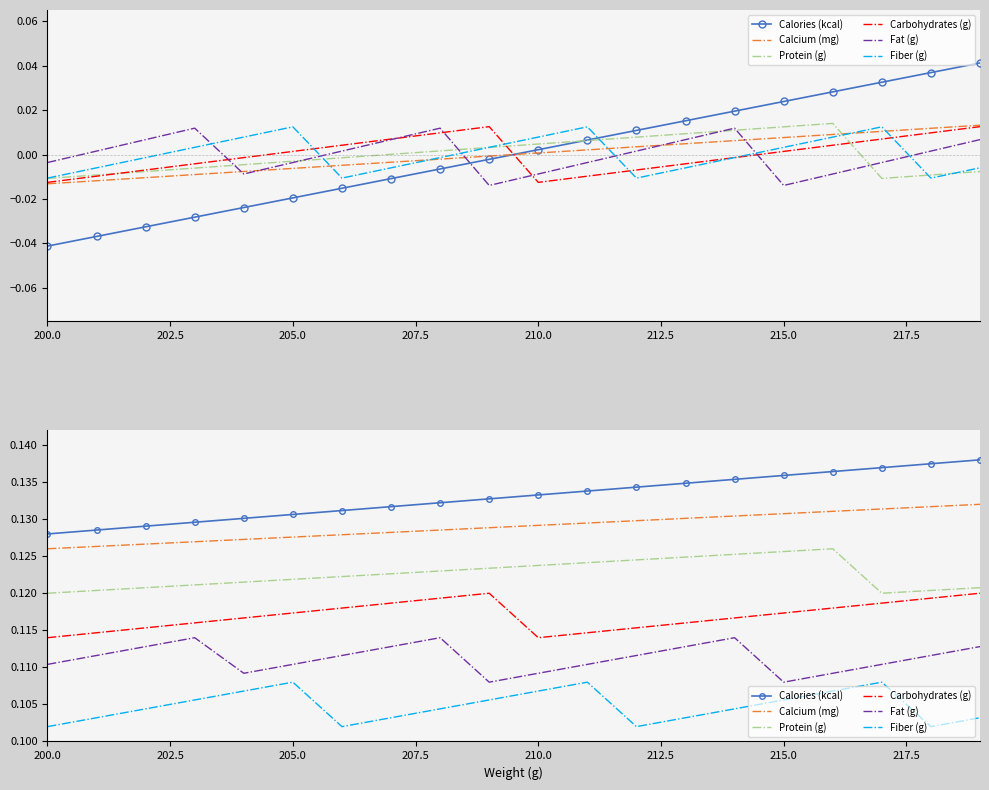

How many Carbohydrates (g) values are between 0 and 1?

20